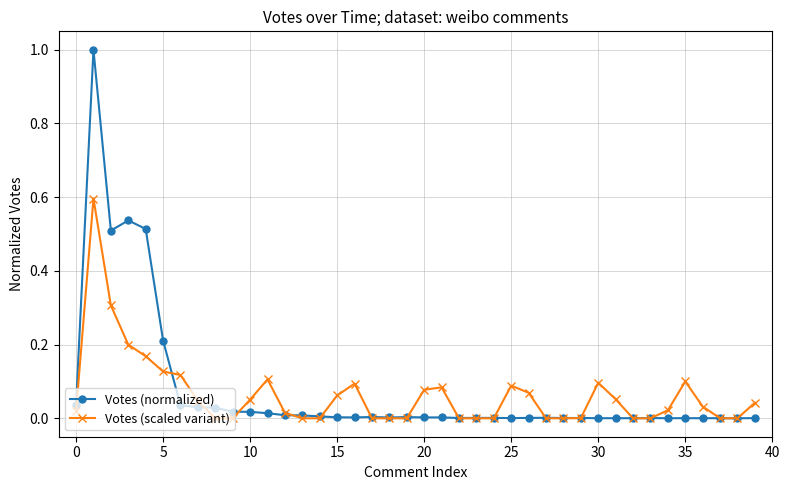

Which series has the largest range (max minus min)?

Votes (normalized)